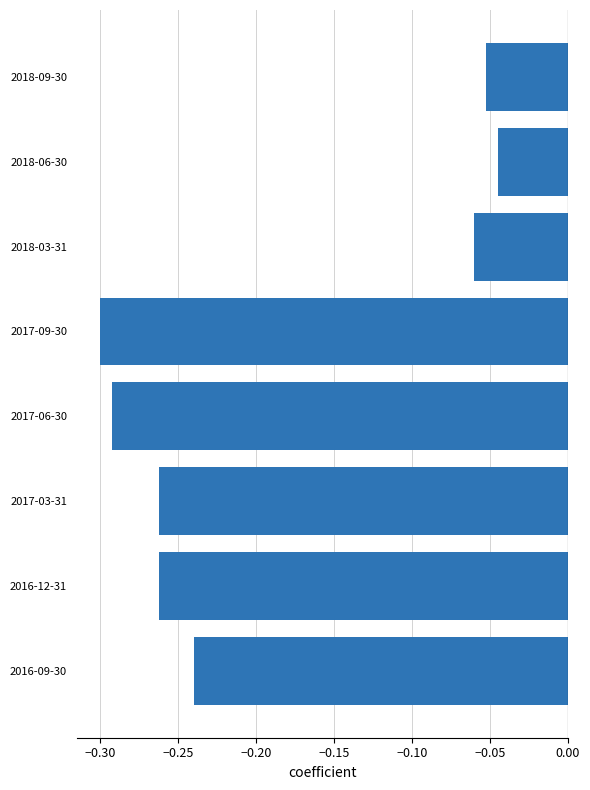

Which category has the highest value across all series?

2018-06-30